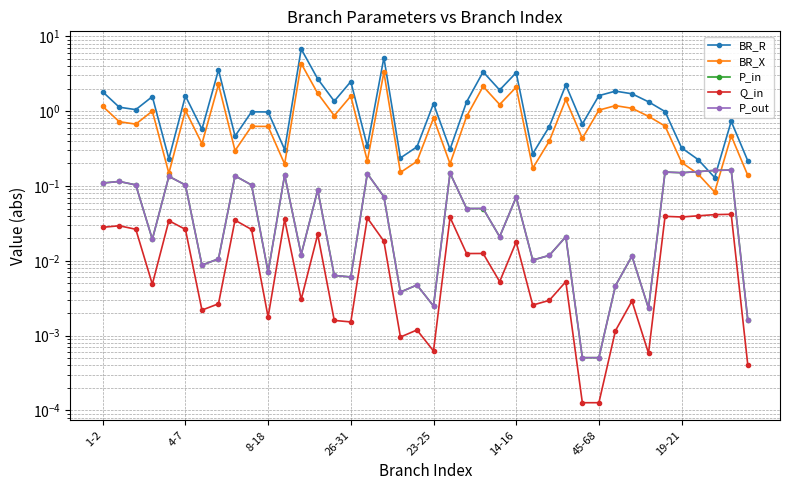

What is the value of the BR_X point at the 13th from the left?

4.3